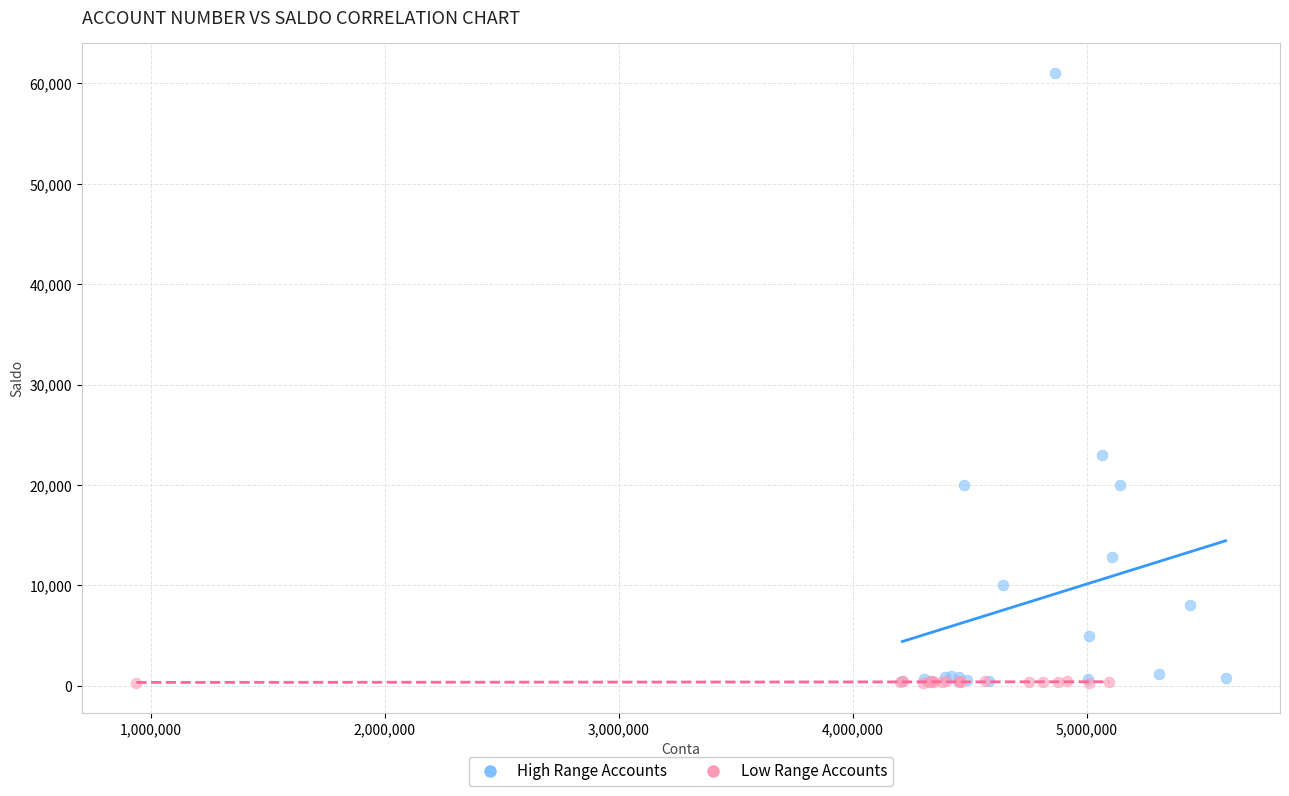

Which series contains the highest Y value?

High Range Accounts